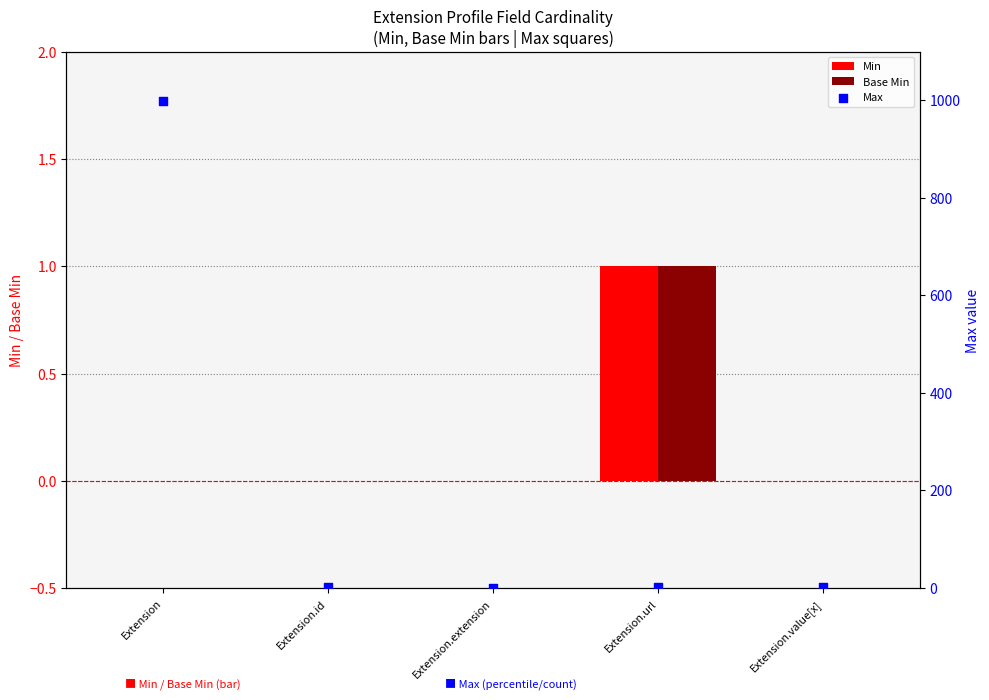

At how many categories does at least one series exceed 328?

1